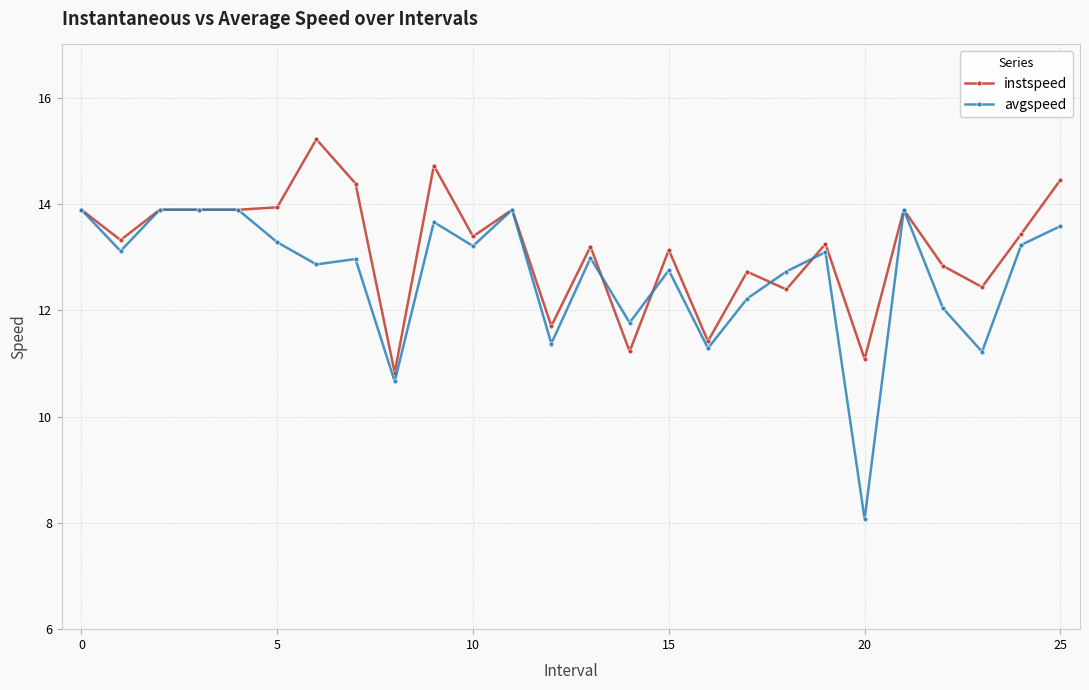

What is the lowest value of the instspeed series?

10.8